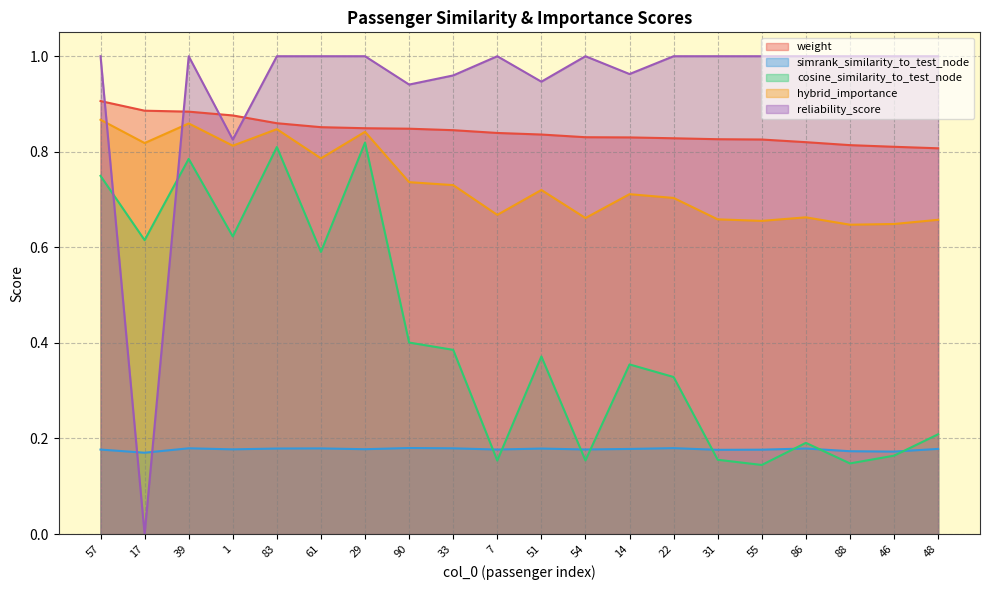

Between 90 and 14, which series saw the biggest shift?

cosine_similarity_to_test_node